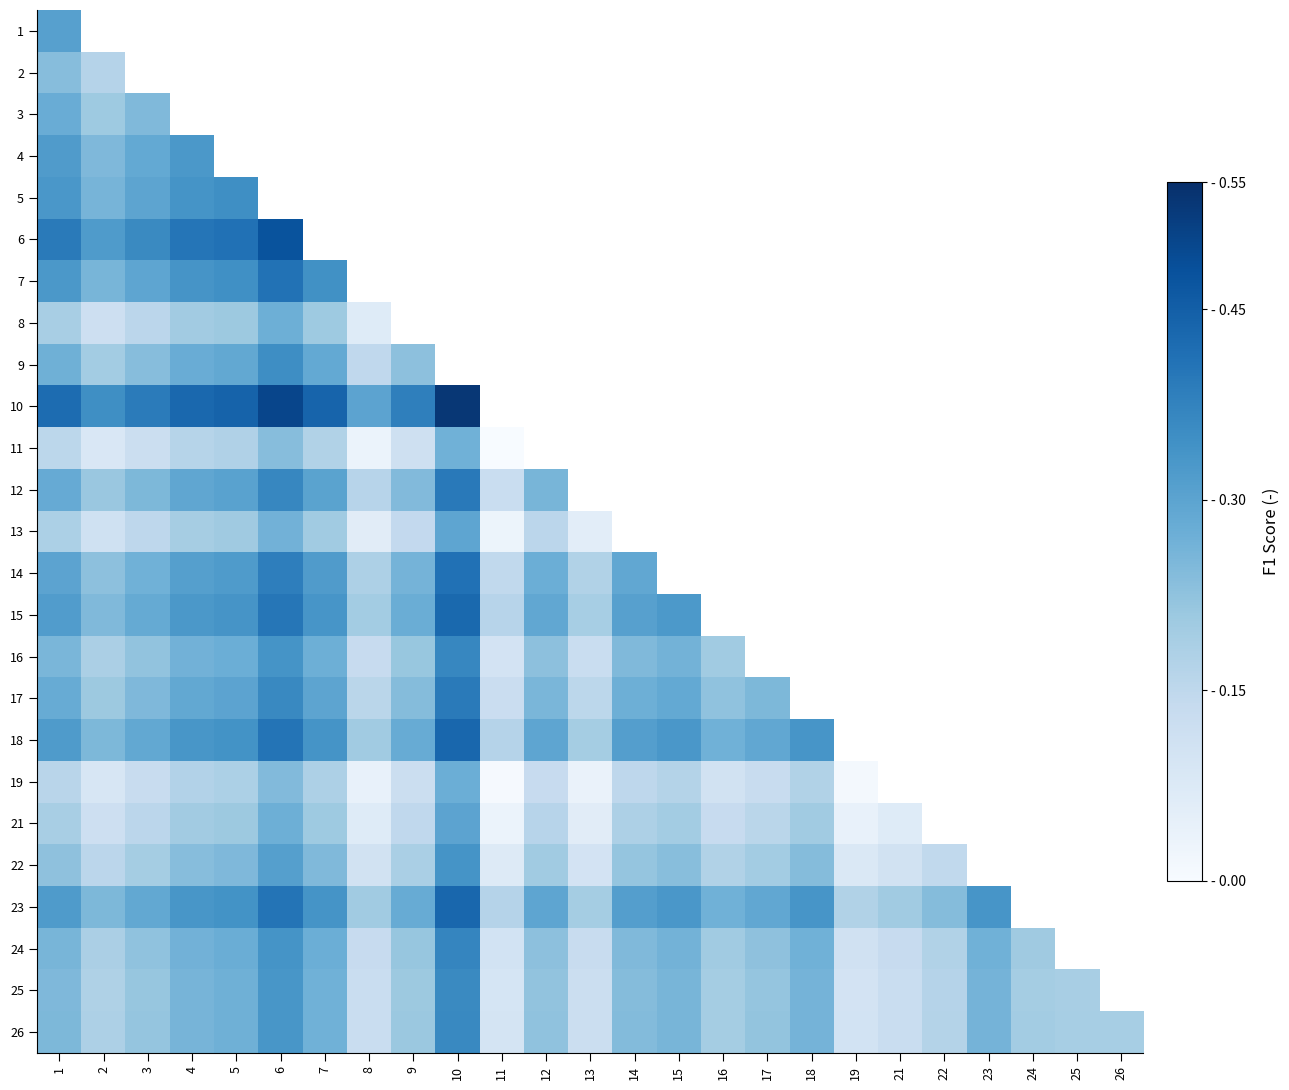

At which category is the sum across all series the highest?

1